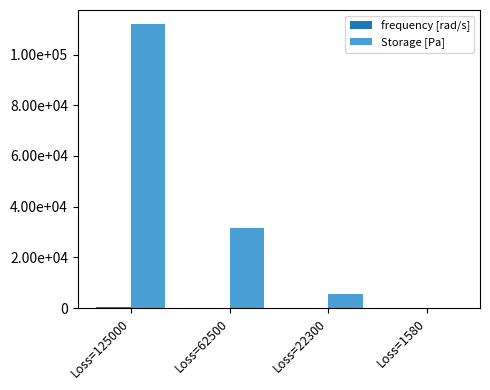

At Loss=1580, list the series in order from smallest to largest.

frequency [rad/s], Storage [Pa]